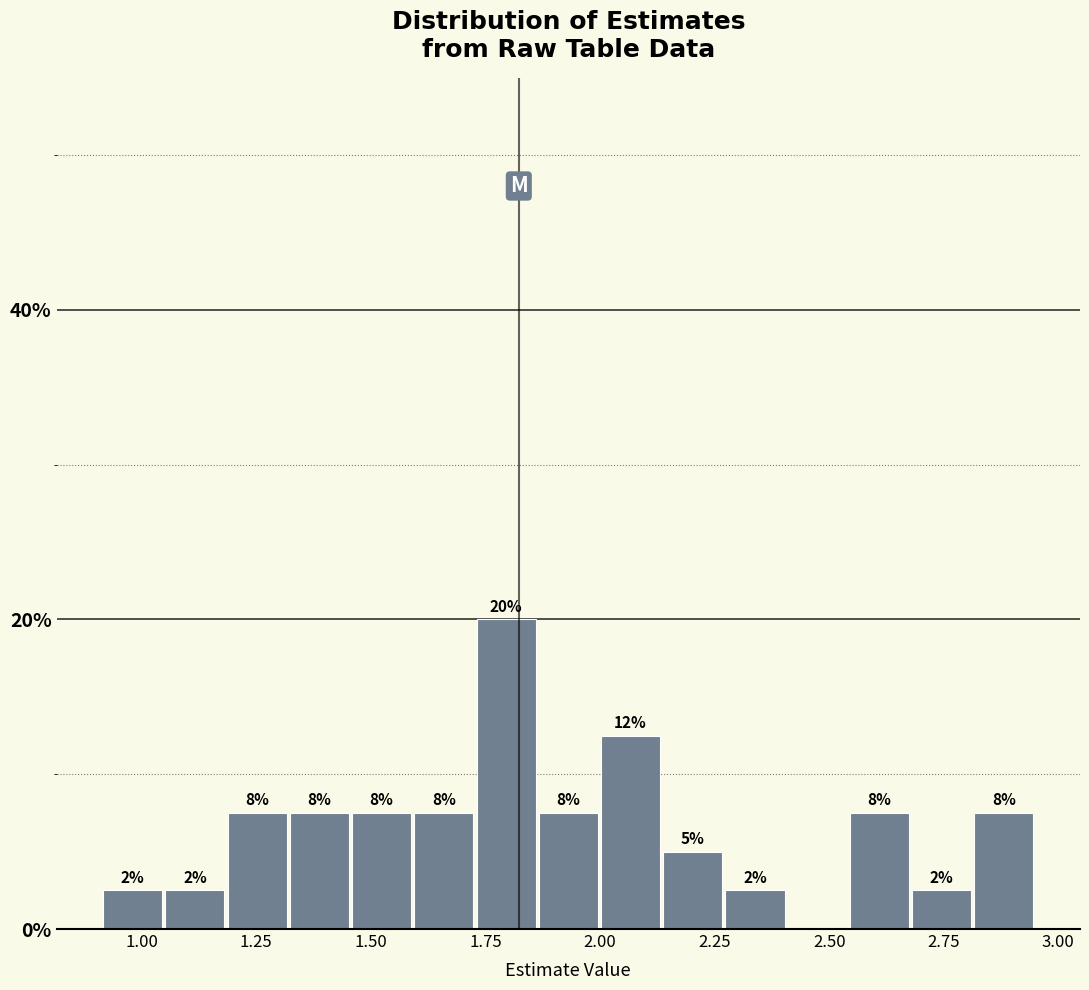

Read against the x-axis, roughly where is the centre of the tallest bar?

1.80